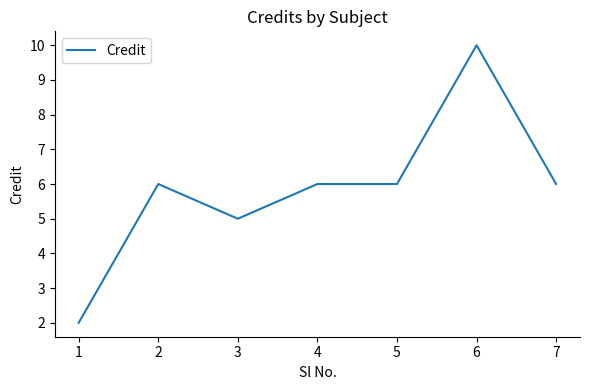

At which category does the data reach its first local valley?

3